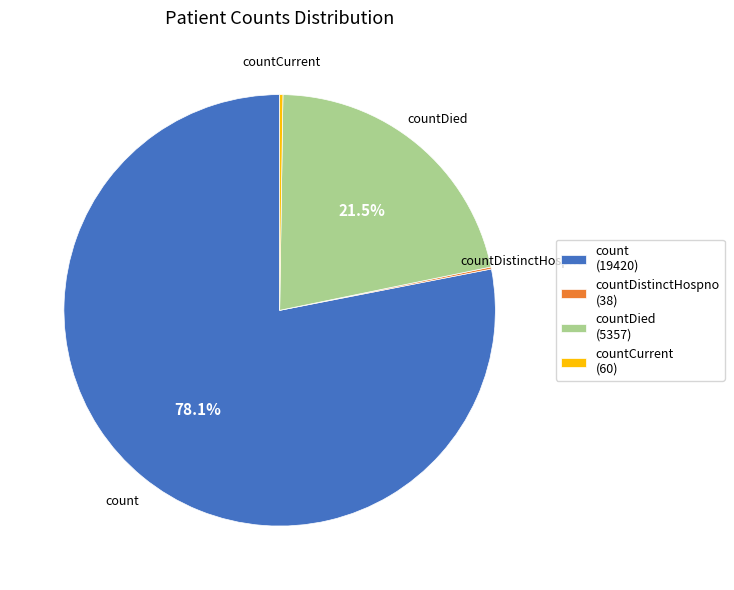

Approximately how many times larger is the value at count compared to countDied?

3.6